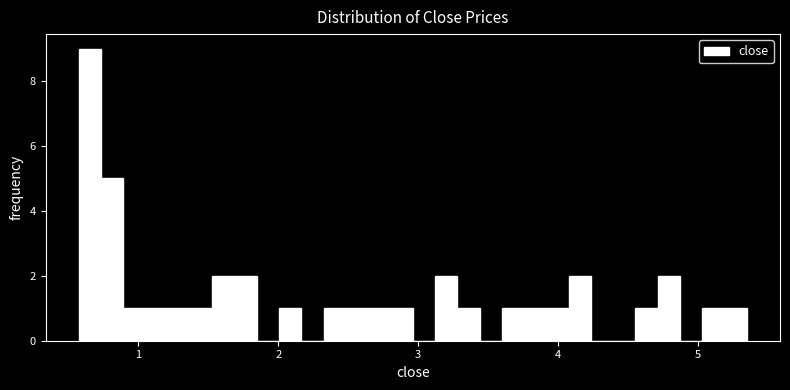

Read against the x-axis, roughly where is the centre of the tallest bar?

0.7